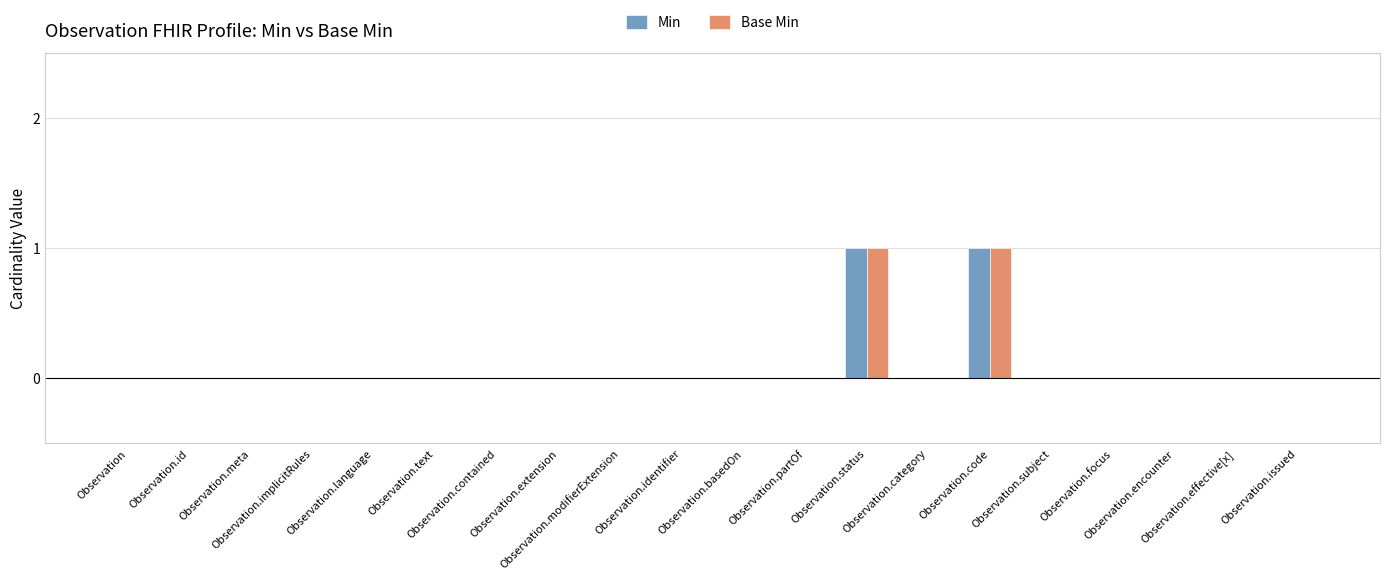

How many data points does each series have?

20